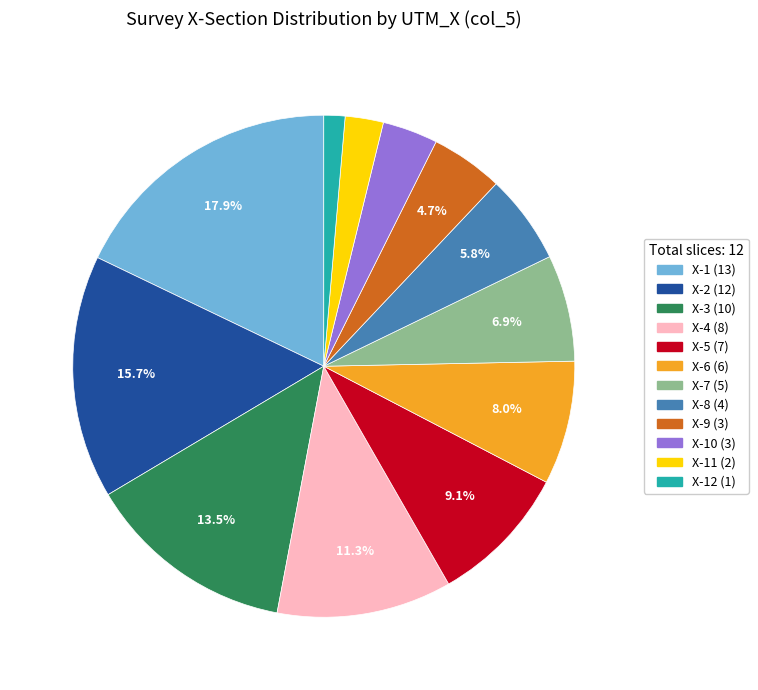

Is there any slice that represents more than half of the pie?

No